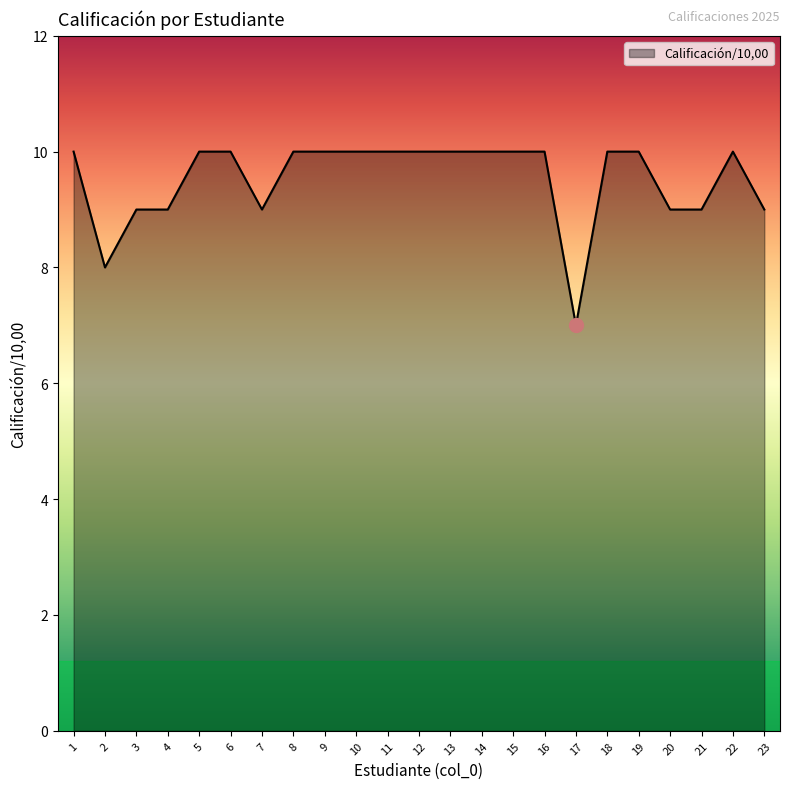

What is the difference between the maximum and minimum values?

3